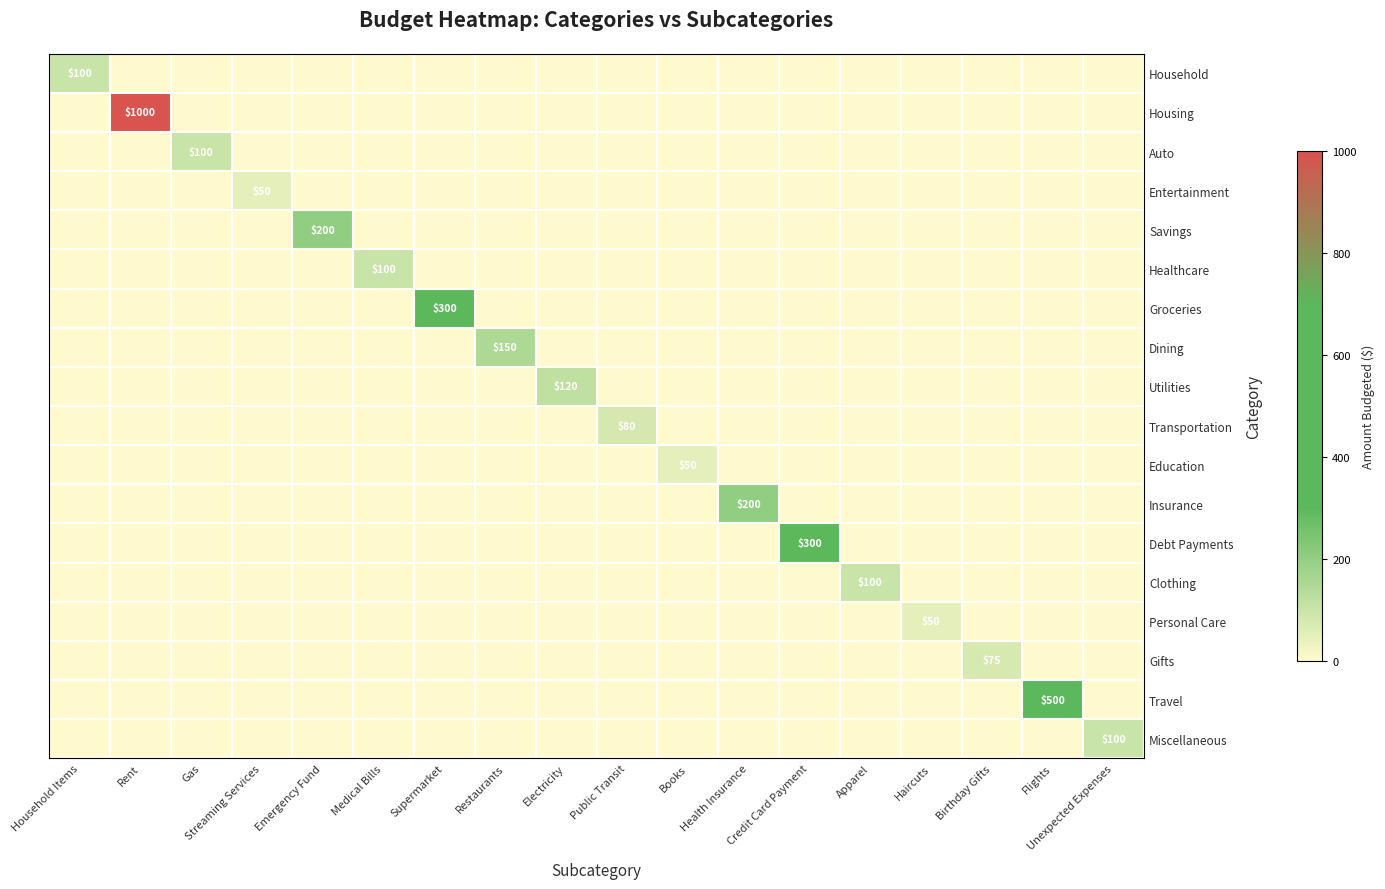

The value of Utilities at Electricity is 39. True or false?

False